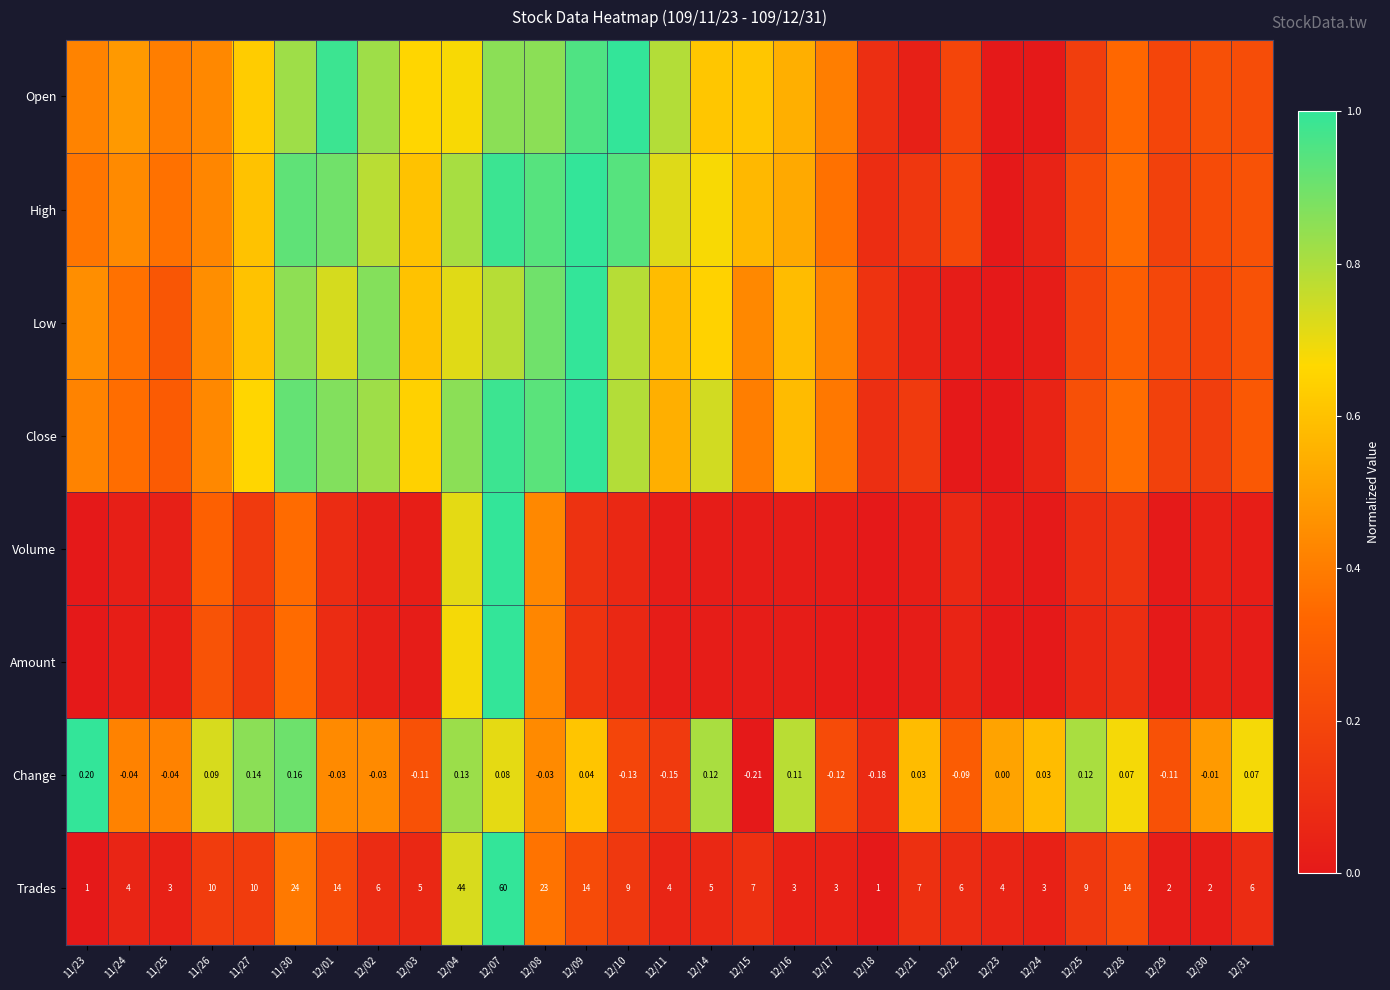

How many values in the Change series are below 0?

14